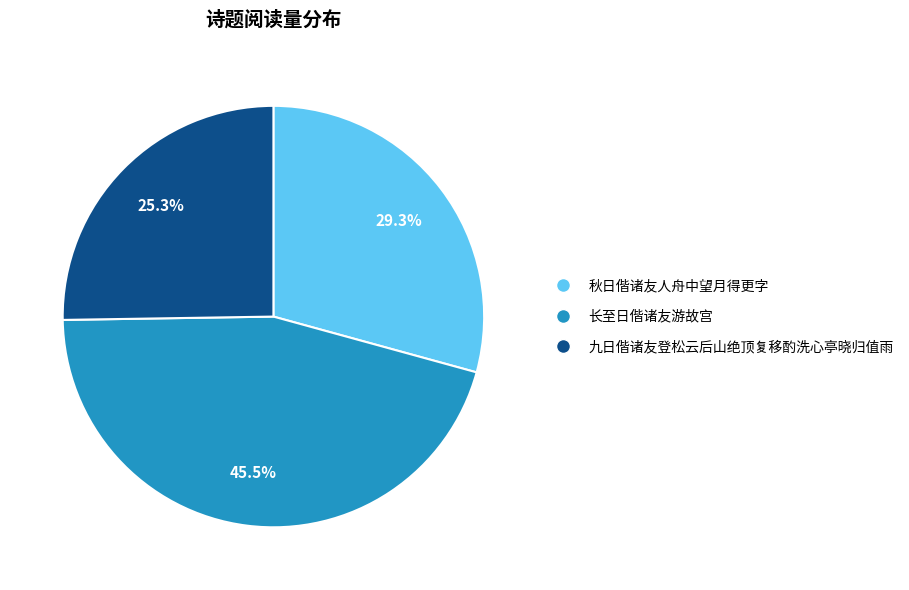

Which category has the smallest portion of the pie?

九日偕诸友登松云后山绝顶复移酌洗心亭晓归值雨